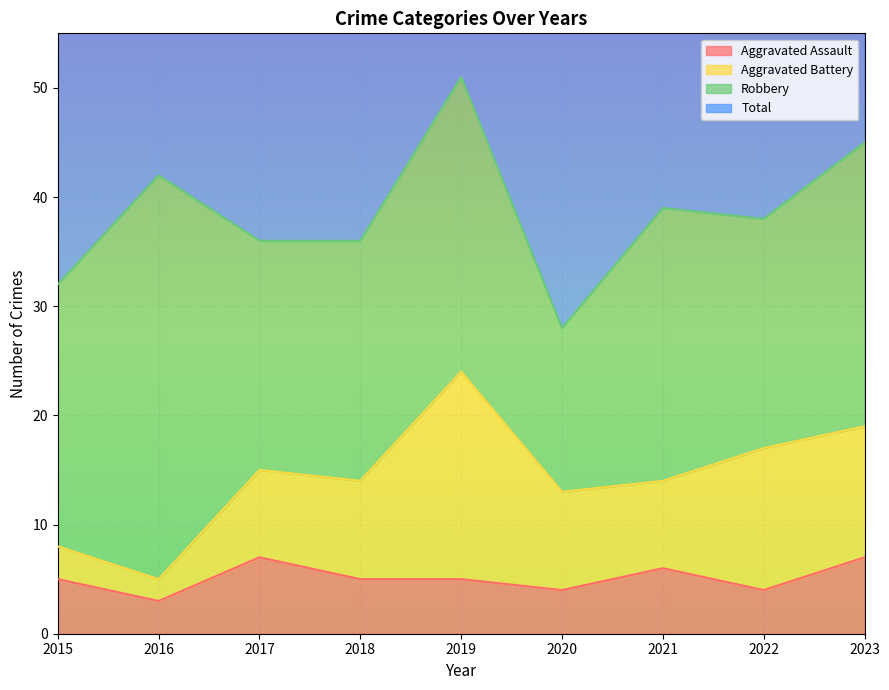

At which category is the sum across all series the highest?

2019